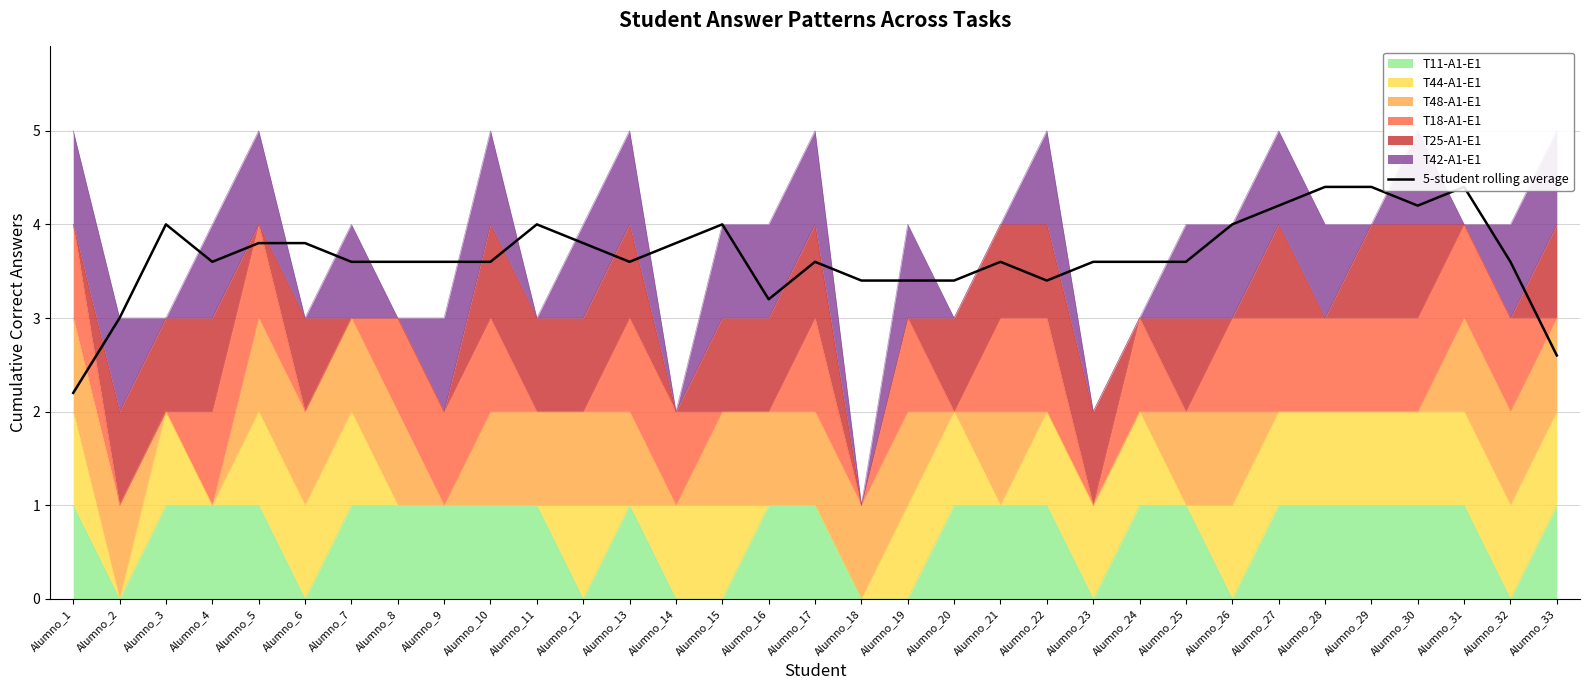

What is the difference between the maximum and second lowest values?

1.8